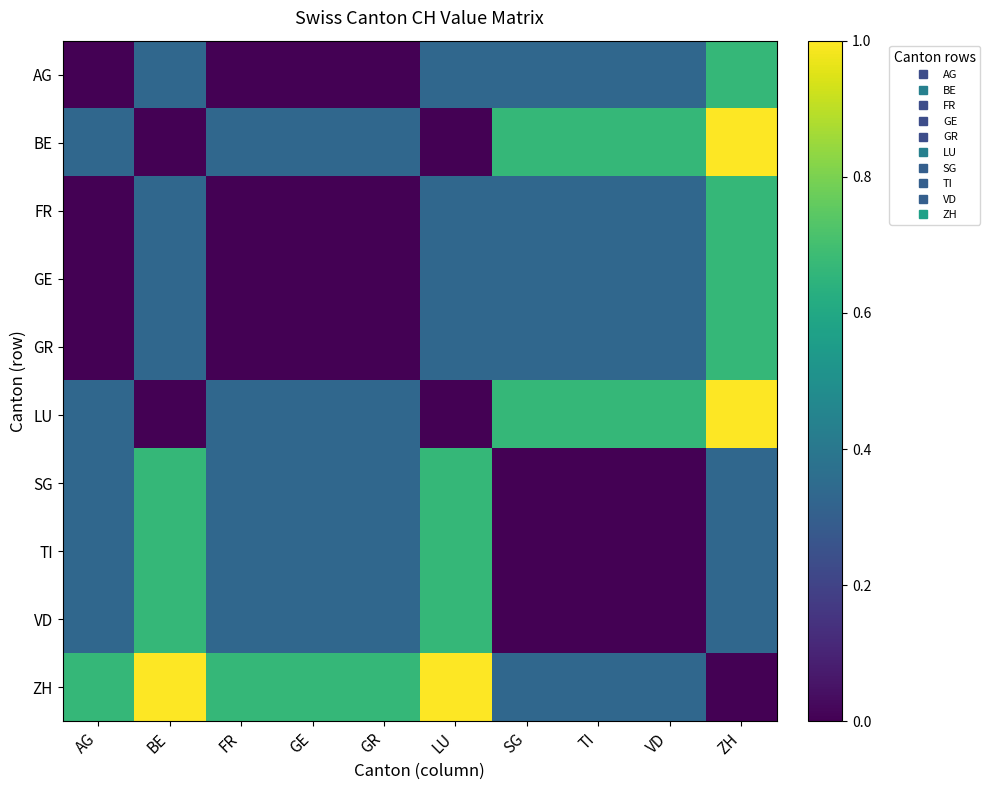

What is the spread (max minus min) of values at GE?

0.7